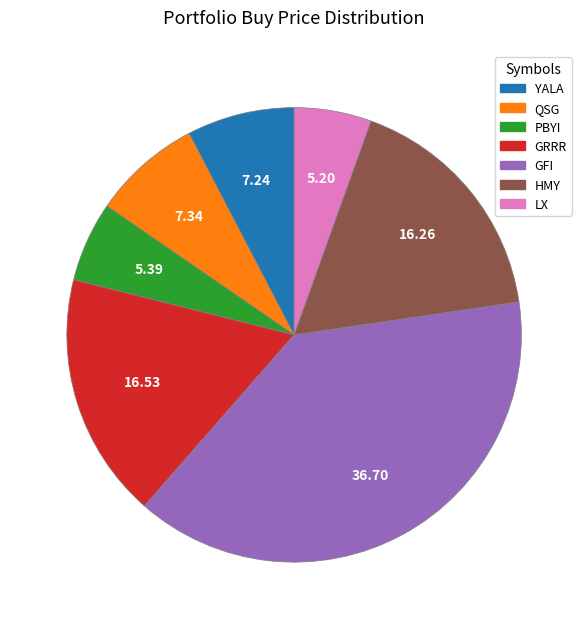

Does any single category account for the majority?

No